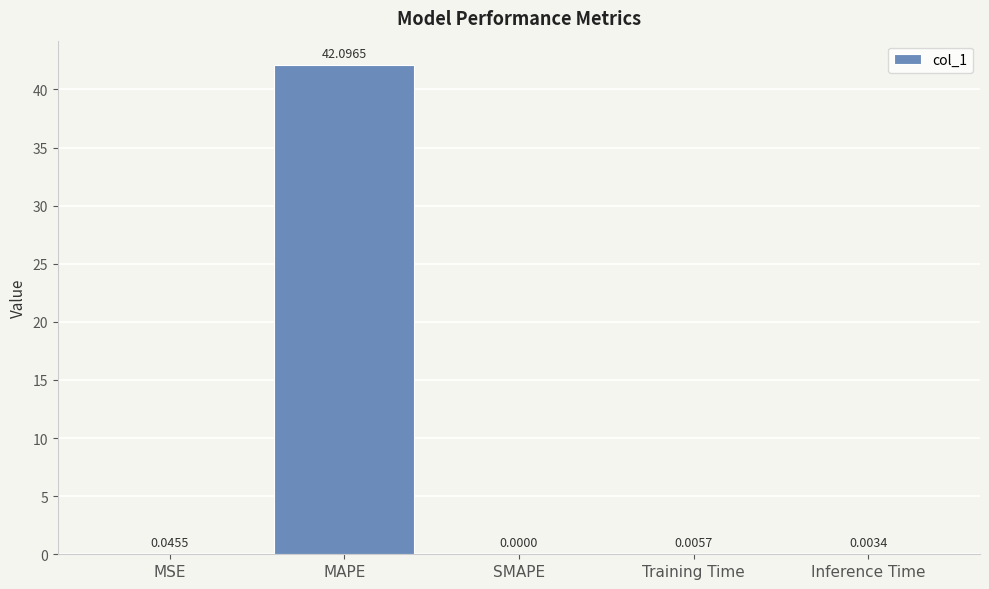

What is the change in value from MAPE to Inference Time?

-42.1